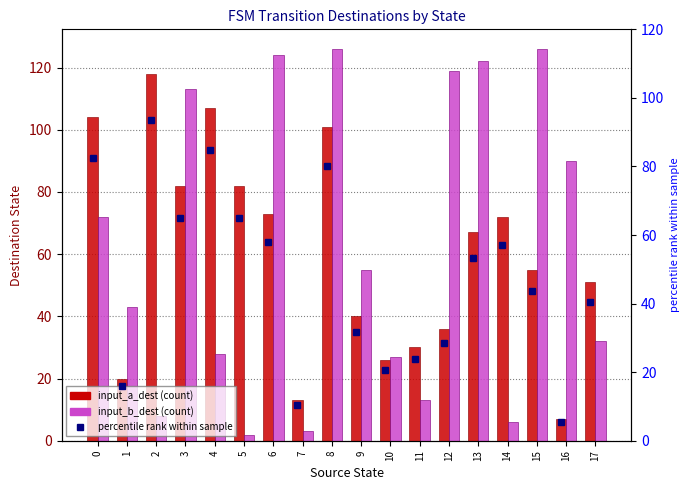

What is the difference between the percentile rank (input a) values at 13 and 11?

29.4